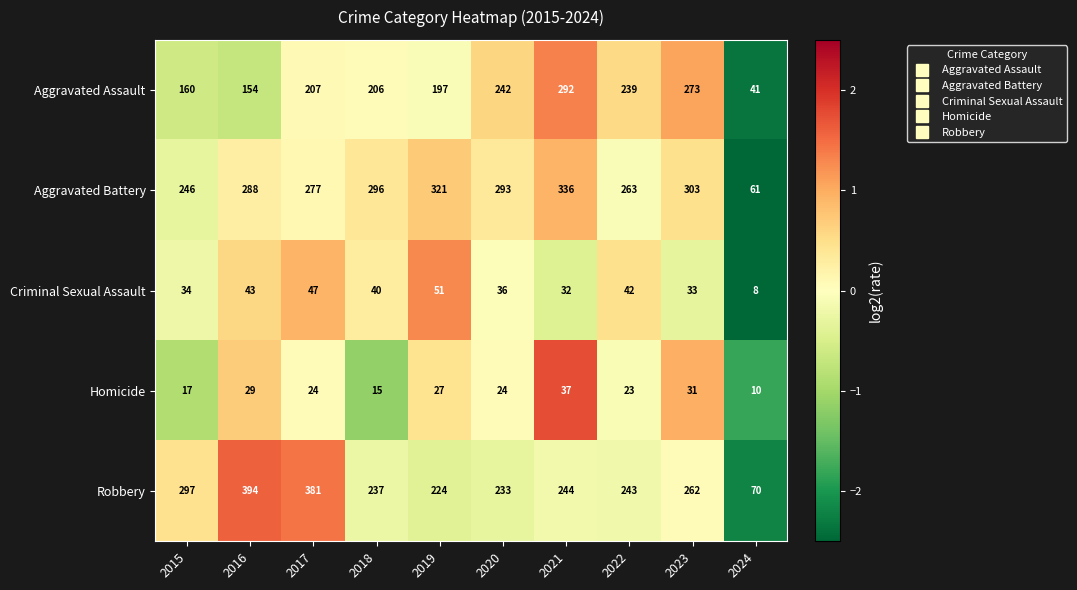

Which series has the largest total across all categories?

Aggravated Battery